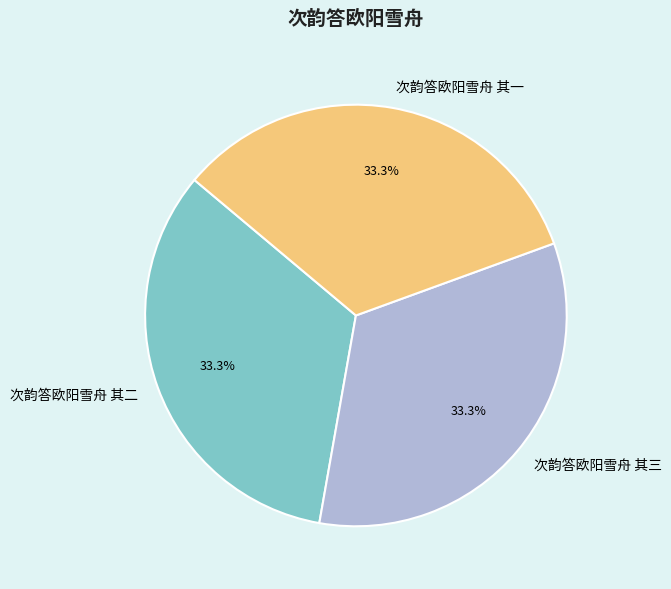

What is the ratio of the value at 次韵答欧阳雪舟 其二 to the value at 次韵答欧阳雪舟 其一?

1.0